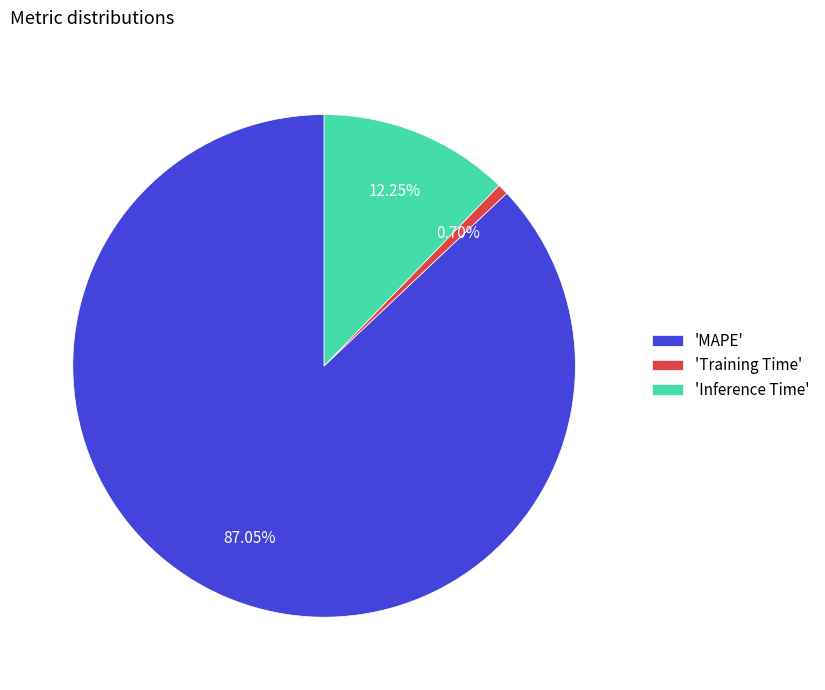

Which category has the biggest portion of the pie?

'MAPE'